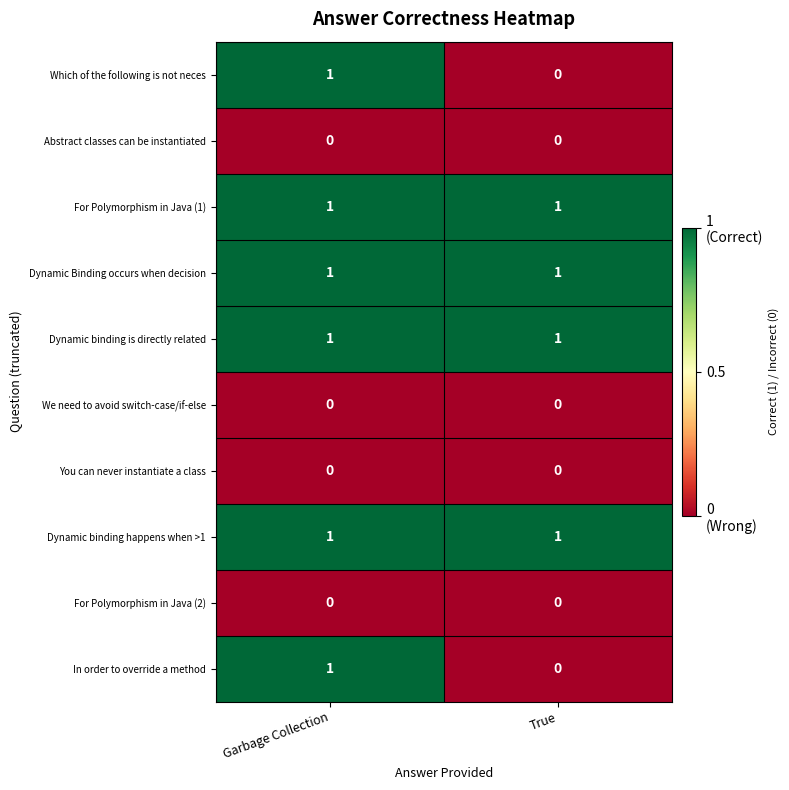

What is the total value across all series at Garbage Collection?

6